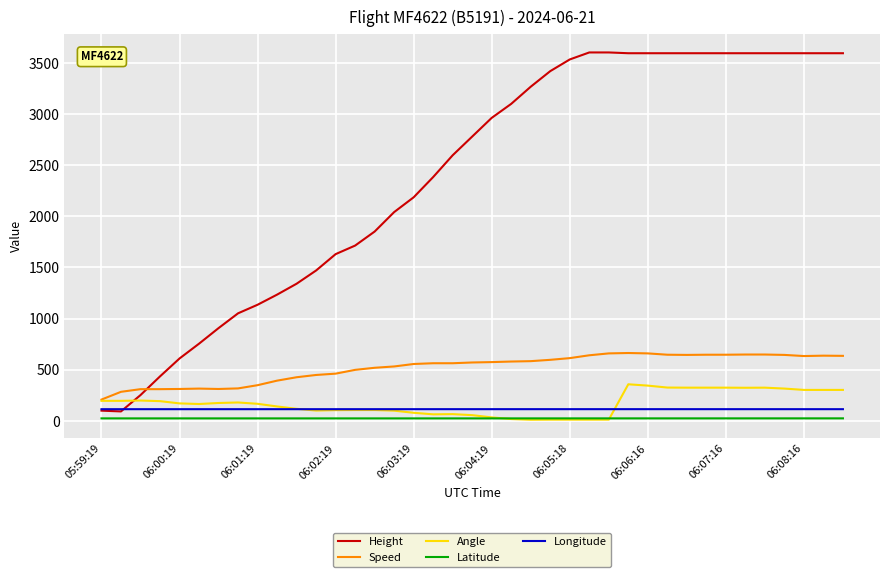

What is the difference between the second highest and second lowest values in the Height series?

3505.2